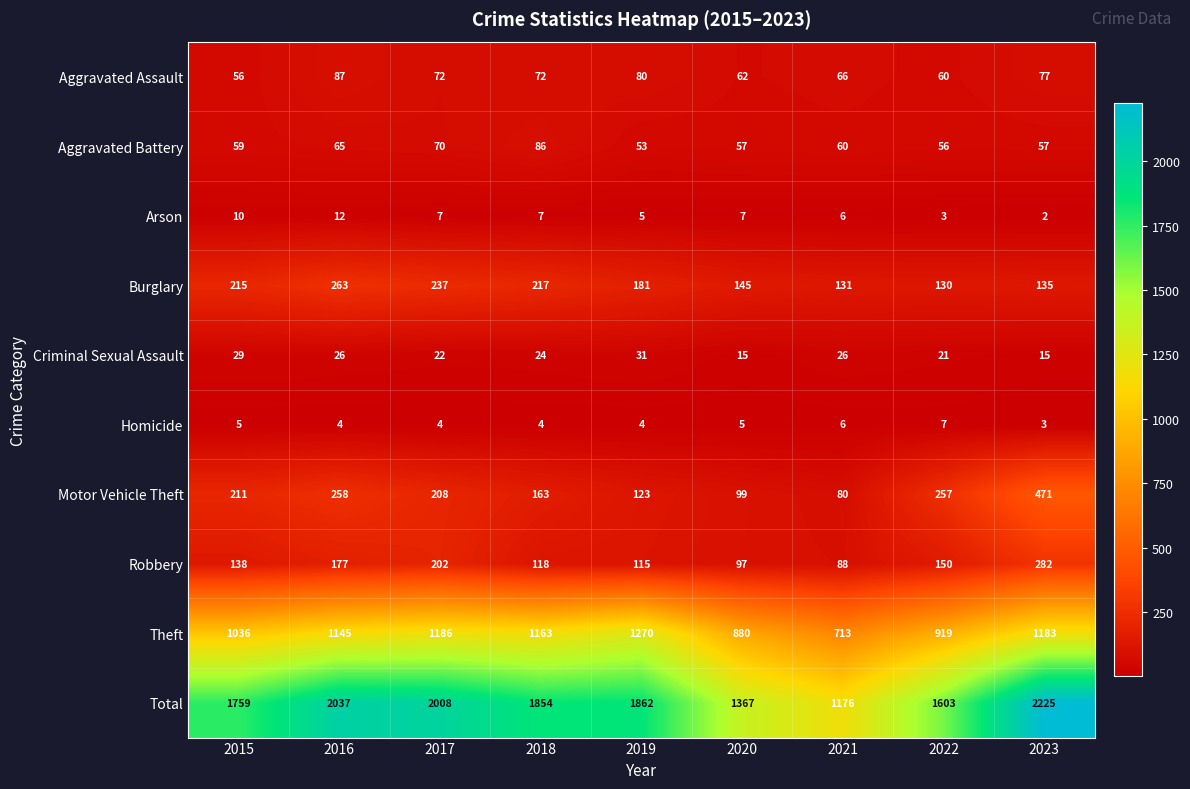

At how many categories does at least one series exceed 88?

9